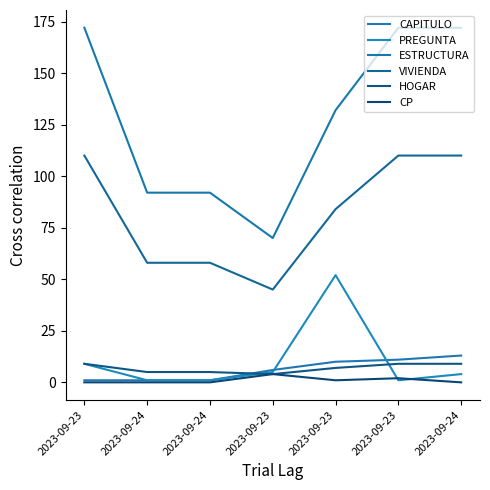

How many lines are shown in the chart?

6